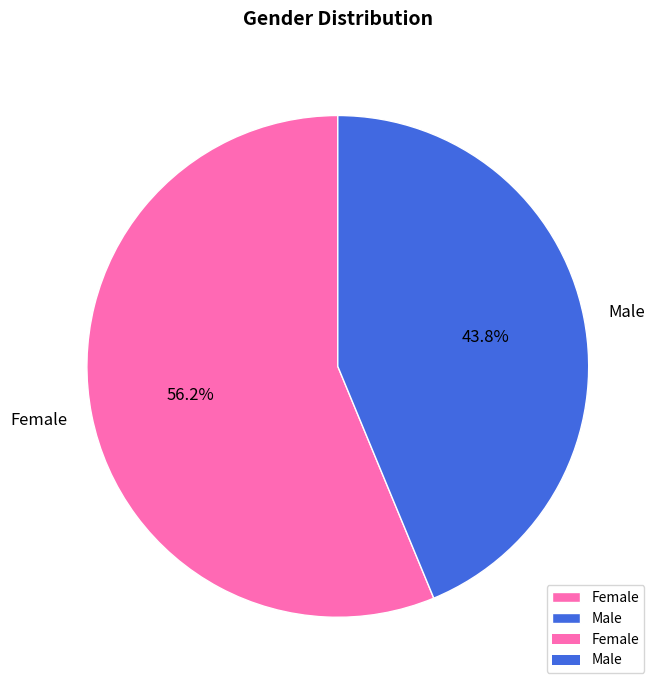

Which slice is the largest?

Female